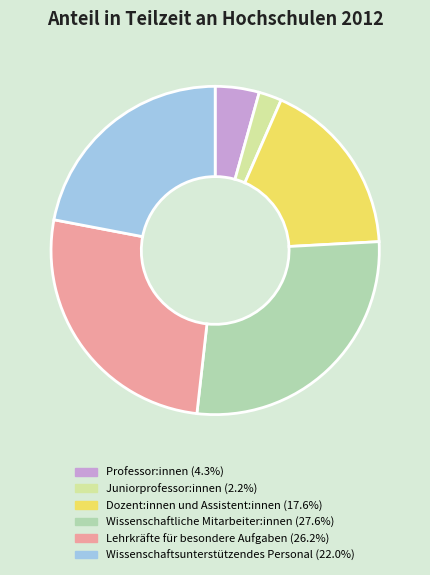

What is the smallest slice in the pie chart?

Juniorprofessor:innen